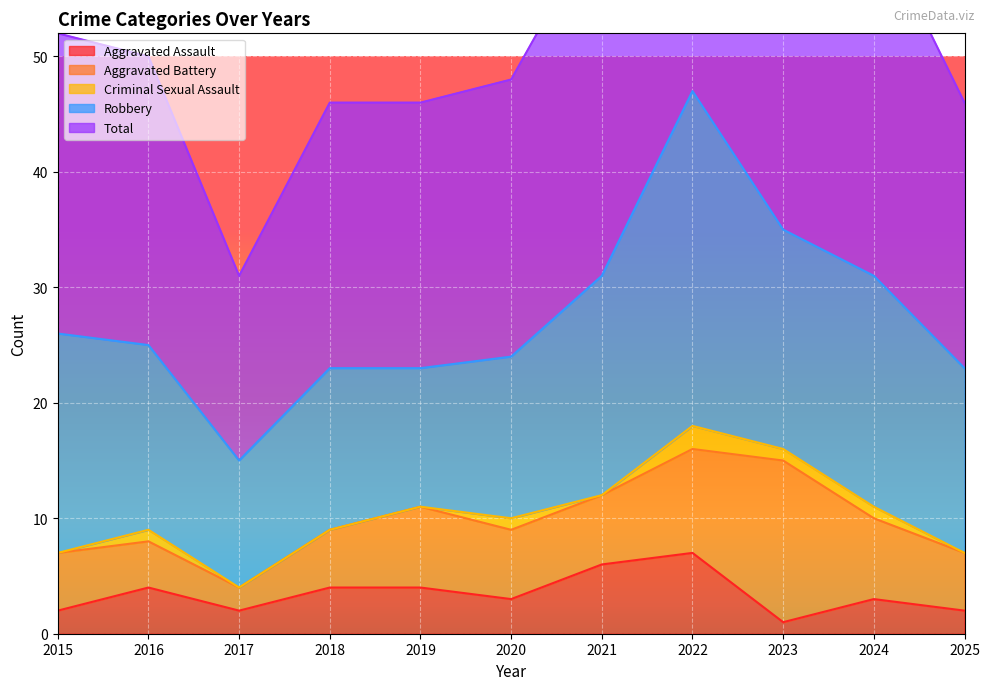

The Aggravated Assault series shows 1 at 2025. True or false?

False